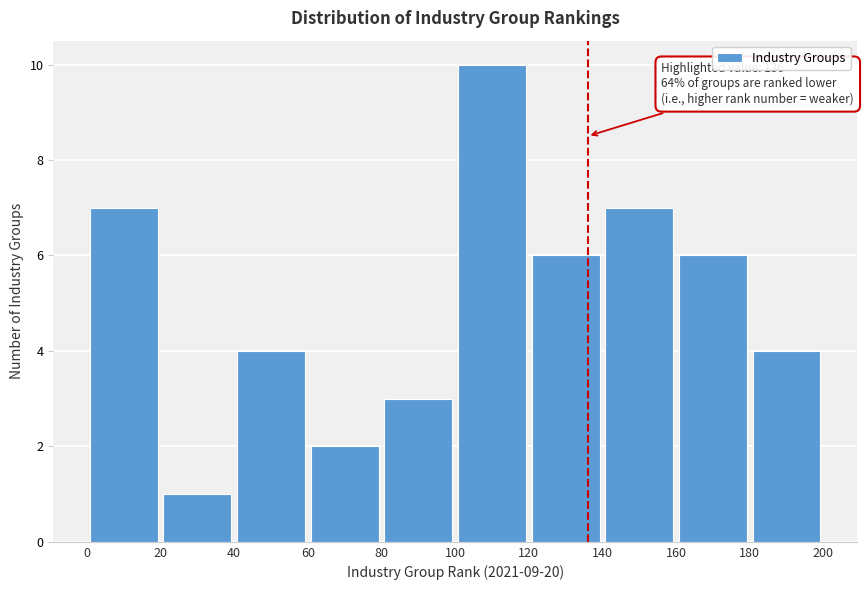

Which range on the x-axis has the tallest bar?

100 to 120